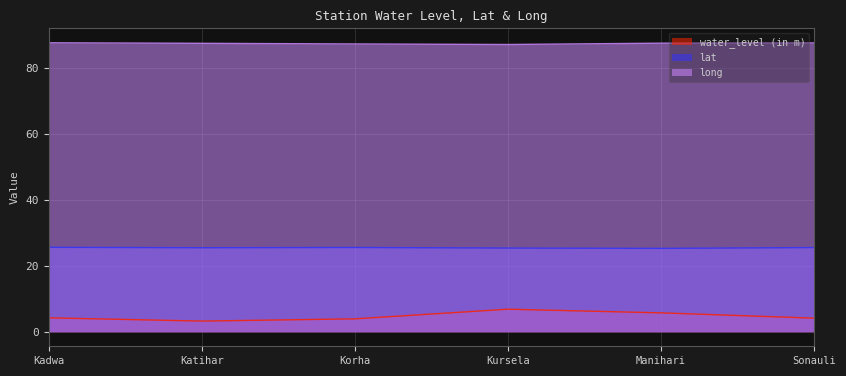

Rank the series by their maximum value, from lowest to highest.

water_level (in m), lat, long